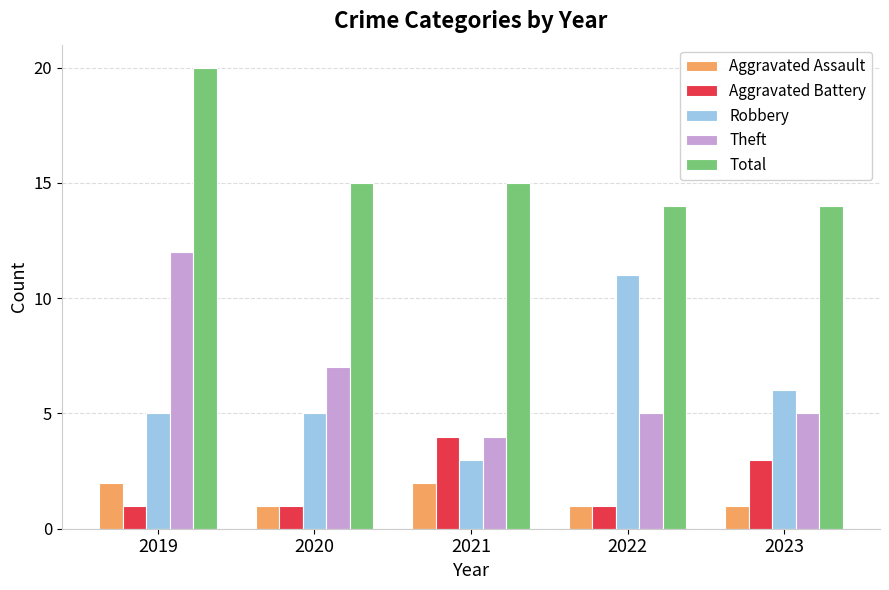

What is the value of the Aggravated Assault bar at the 5th from the left?

1